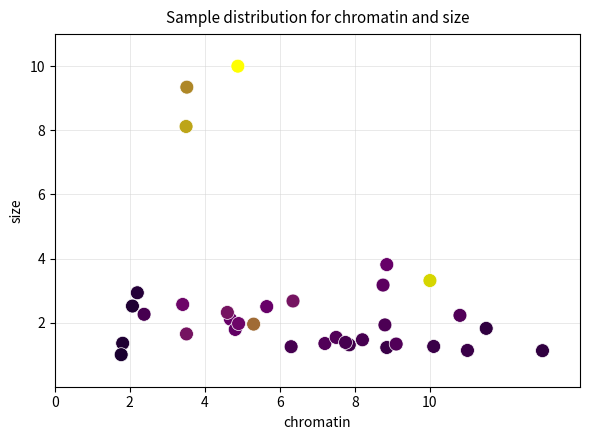

What Y value in the scatter plot is closest to 5?

3.8